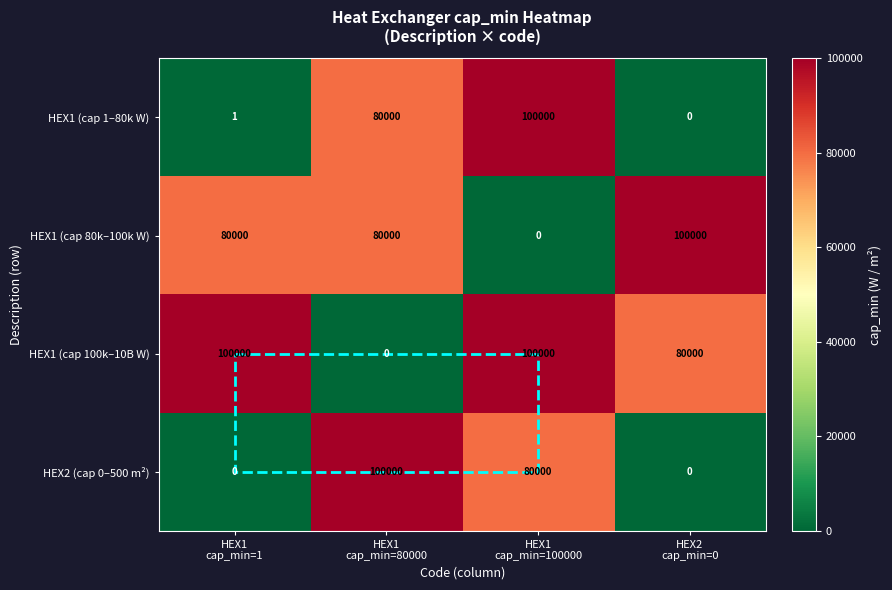

Which series has the largest total across all categories?

HEX1 (cap 100k–10B W)